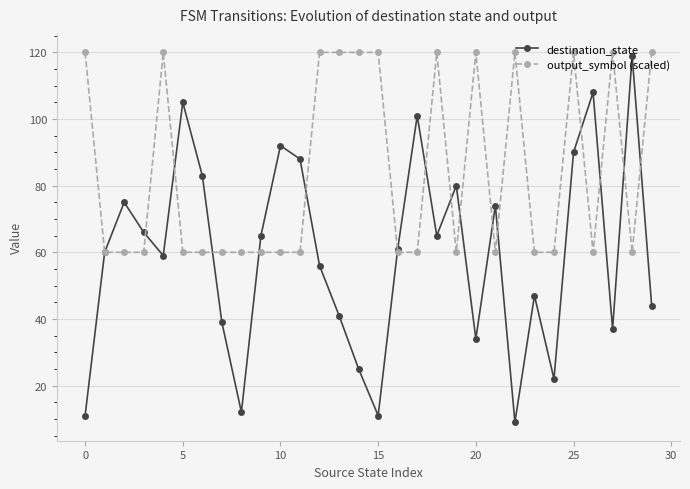

What is the minimum value shown in the chart?

9